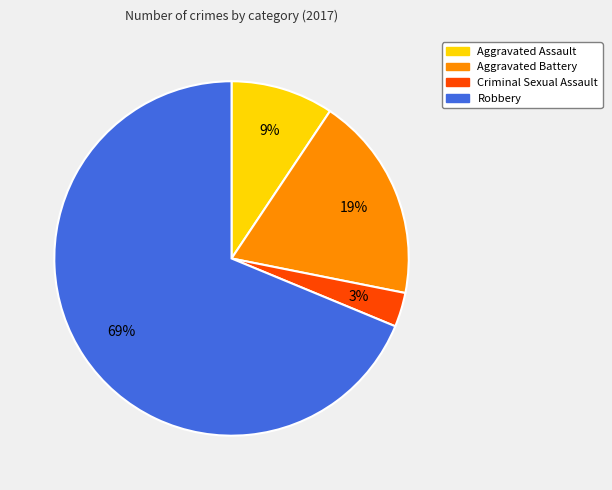

Is it true that Aggravated Assault is 9% of the pie?

True